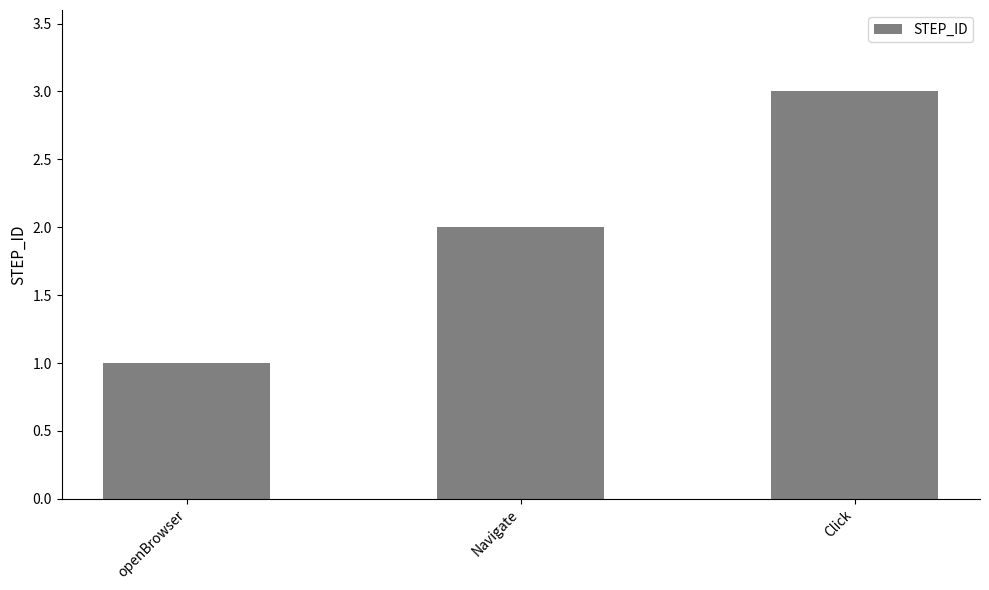

What is the label of the 1st bar from the right?

Click